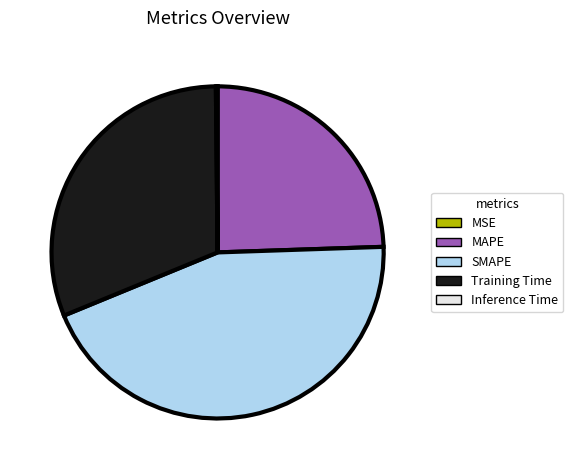

What is the largest slice in the pie chart?

SMAPE